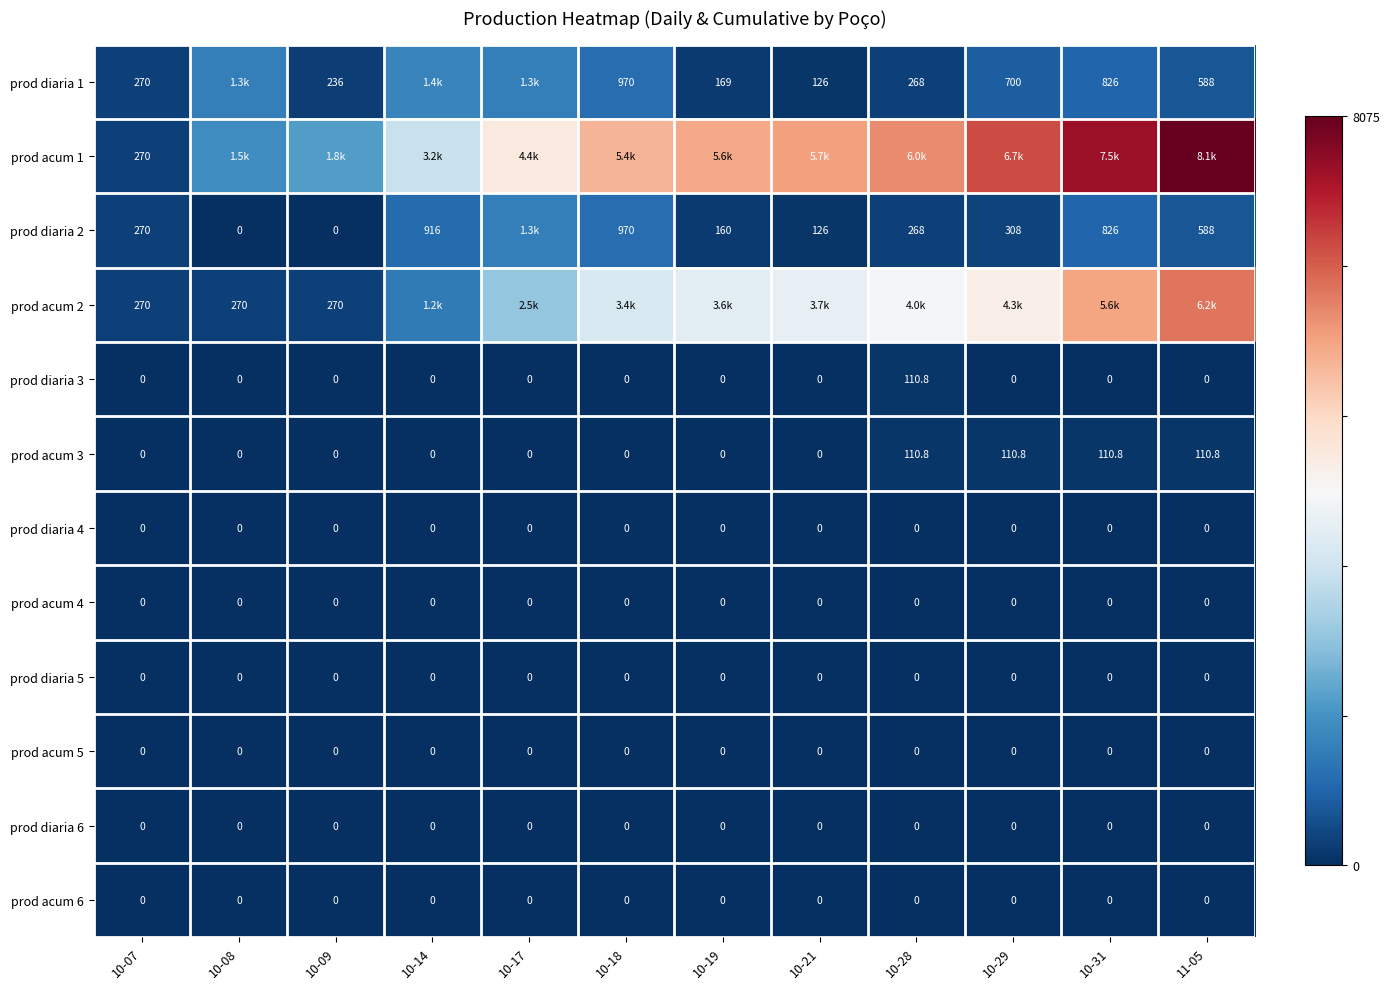

Which category has the highest value across all series?

11-05